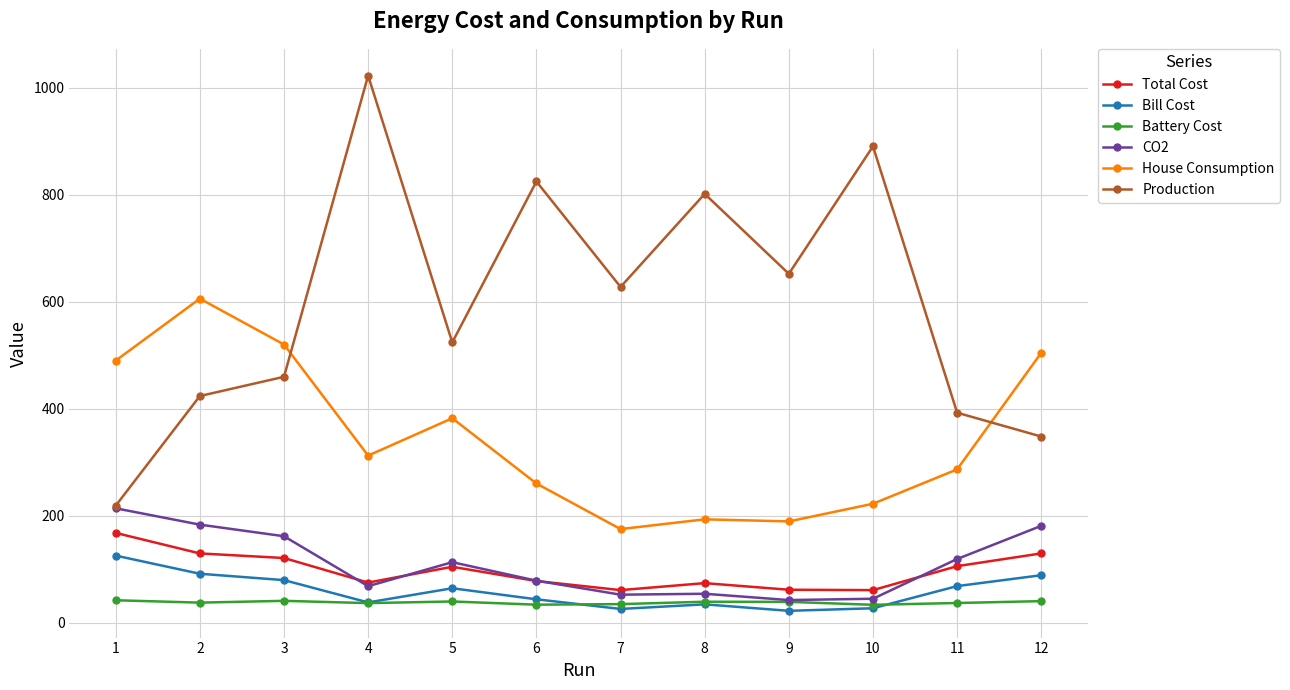

The value of CO2 at 6 is 79.0. True or false?

True